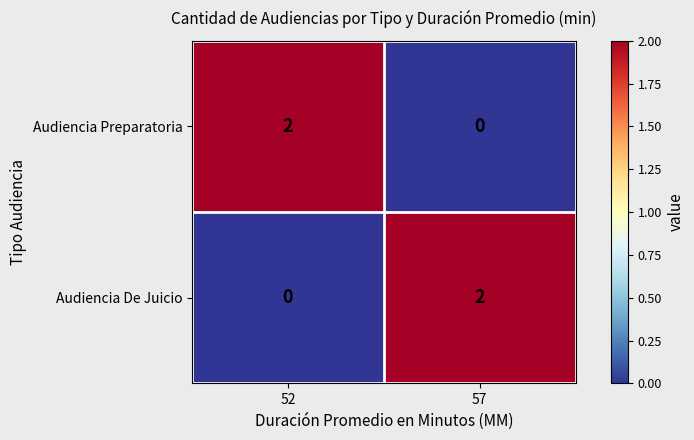

The Audiencia De Juicio series shows 2 at 57. True or false?

True